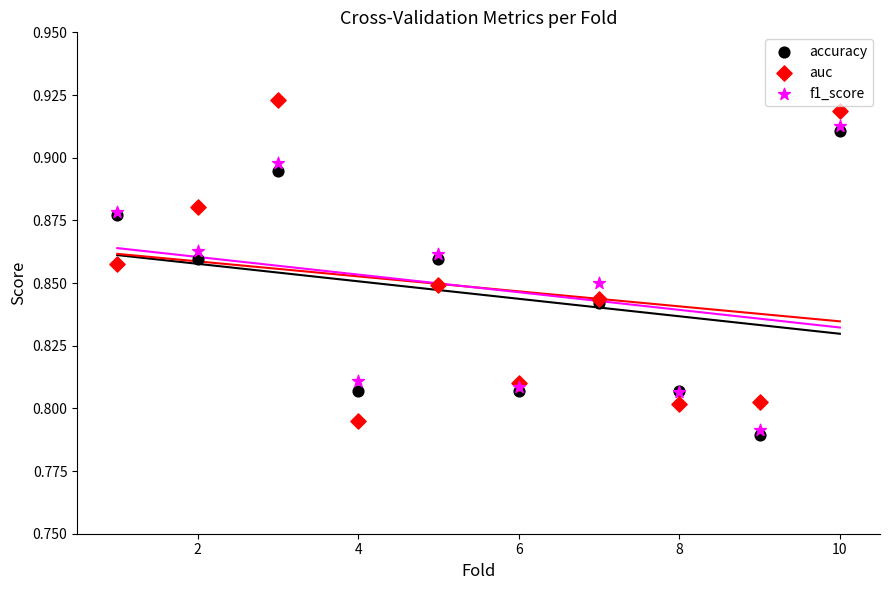

Which series reaches the maximum Y coordinate?

auc